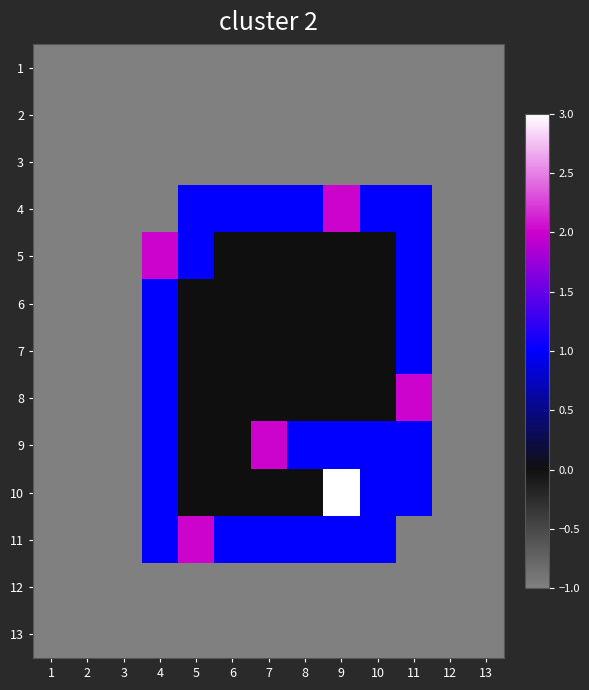

At 5, list the series in order from smallest to largest.

1, 2, 3, 12, 13, 6, 7, 8, 9, 10, 4, 5, 11